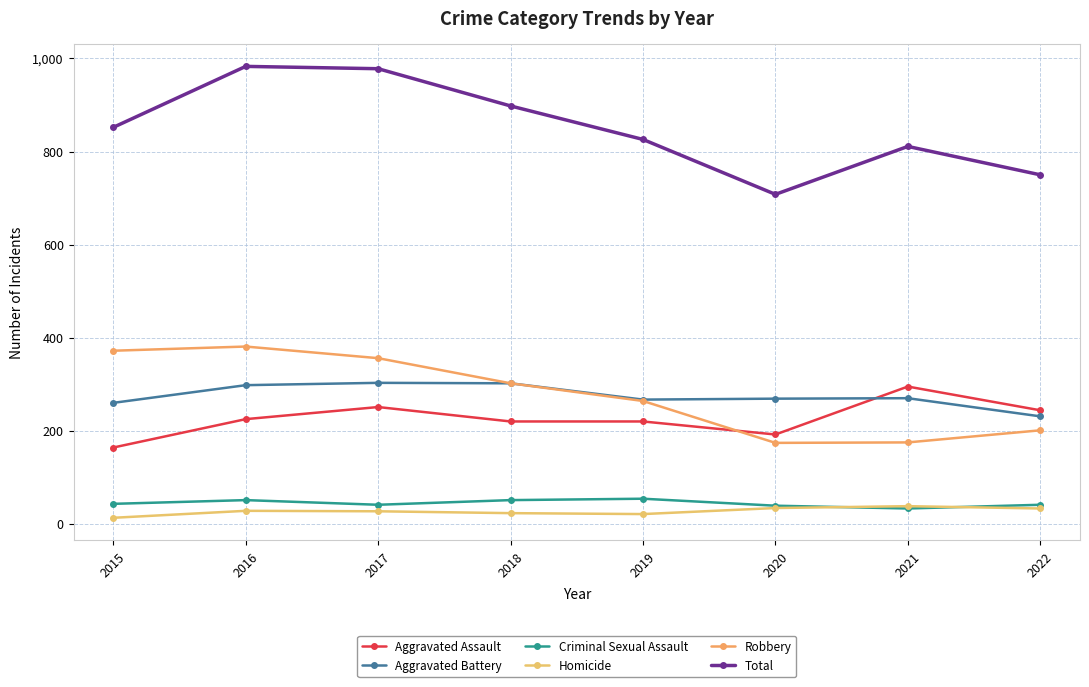

What is the average value of the Homicide series?

27